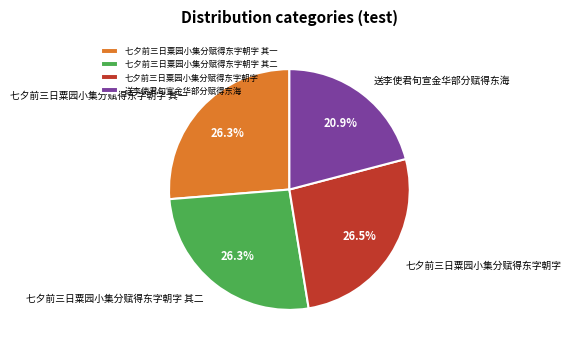

What percentage is NOT represented by 送李使君旬宣金华部分赋得东海?

79.1%